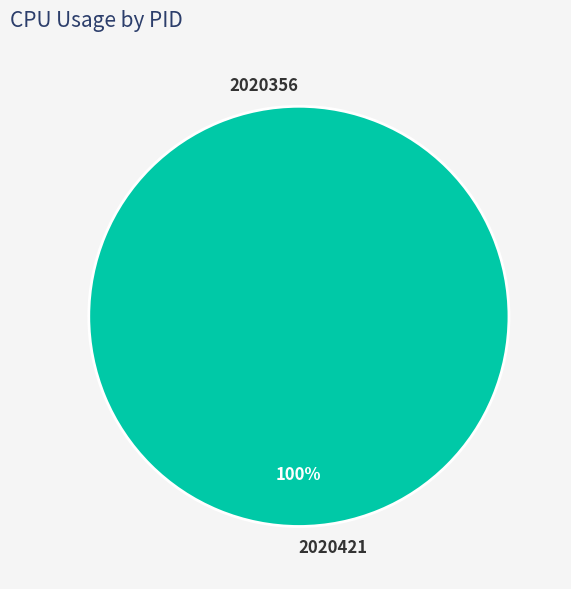

What percentage is the 2020421 slice, to the nearest percent?

100%